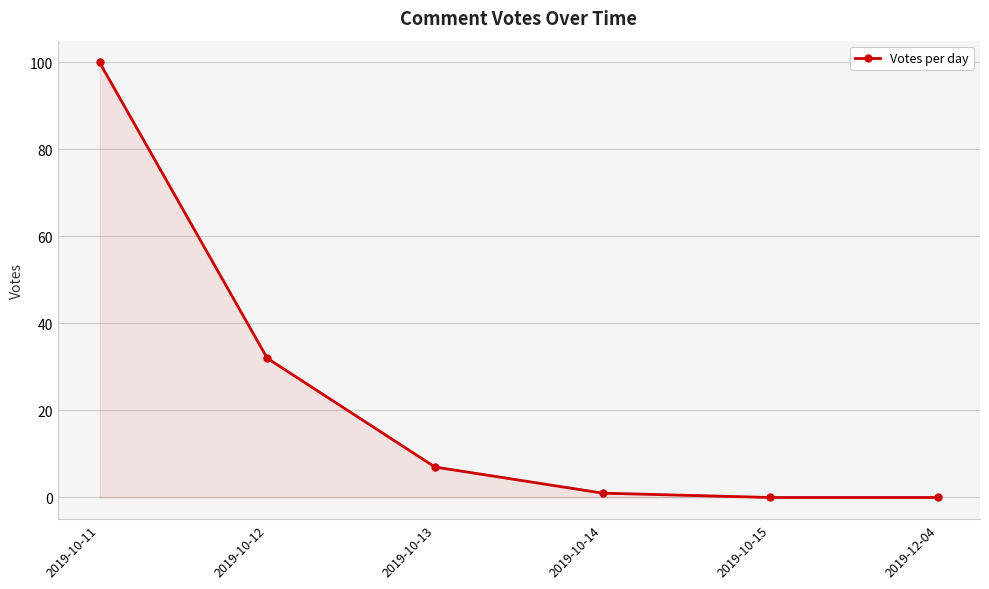

True or false: there are more than 0 points higher than both neighbors.

False